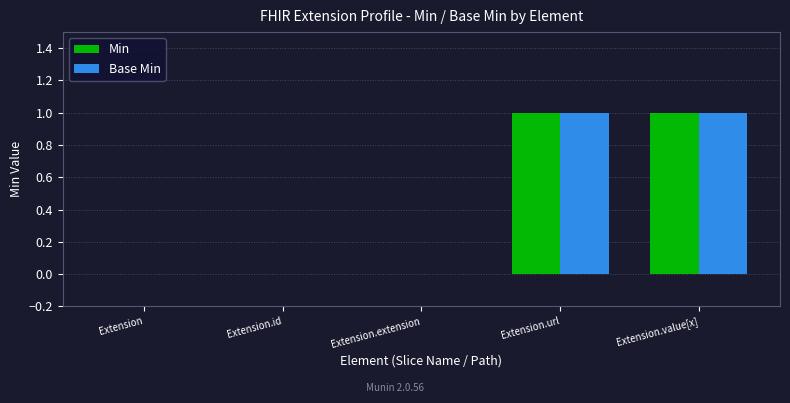

The value of Base Min at Extension is 1. True or false?

False